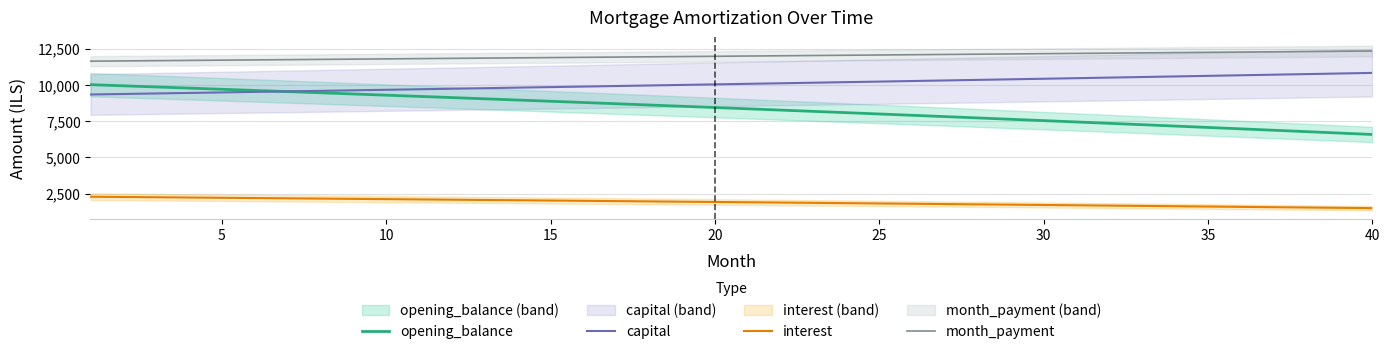

How many lines are shown in the chart?

4